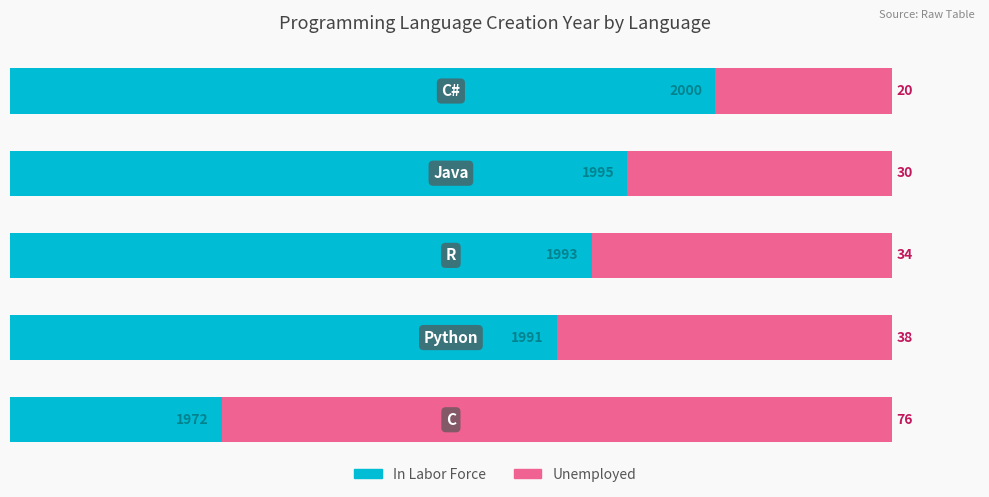

What is the difference between the maximum and second lowest values in the In Labor Force series?

18